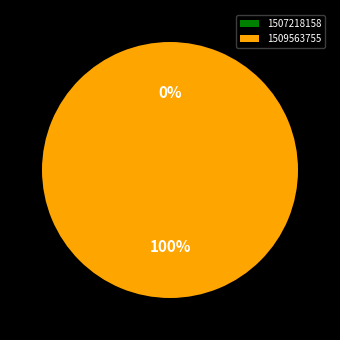

What is the change in value from 1507218158 to 1509563755?

+1